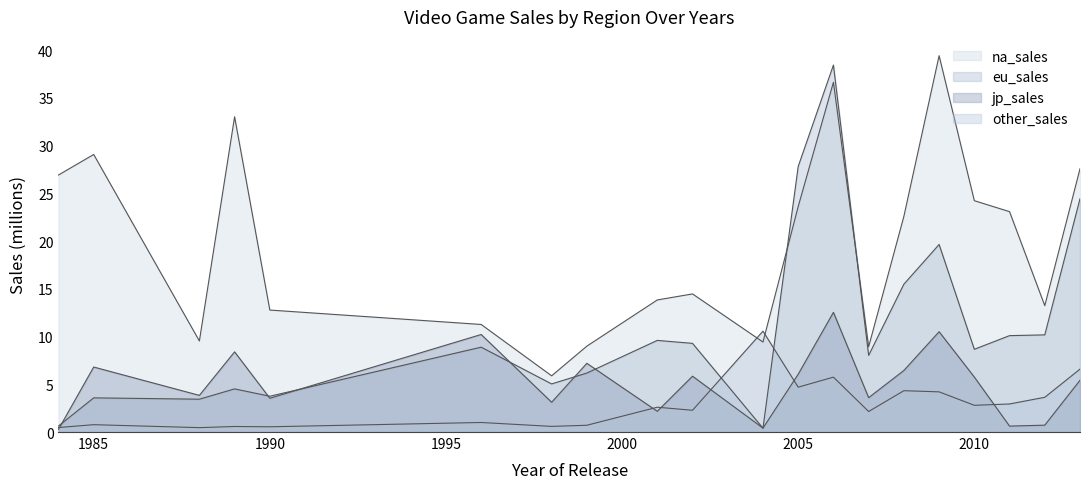

Which series changed the most between 2001 and 2013?

eu_sales